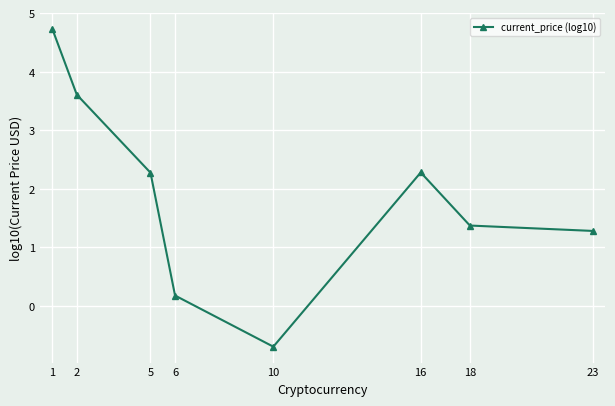

True or false: the data shows 0.8 at 16.

False